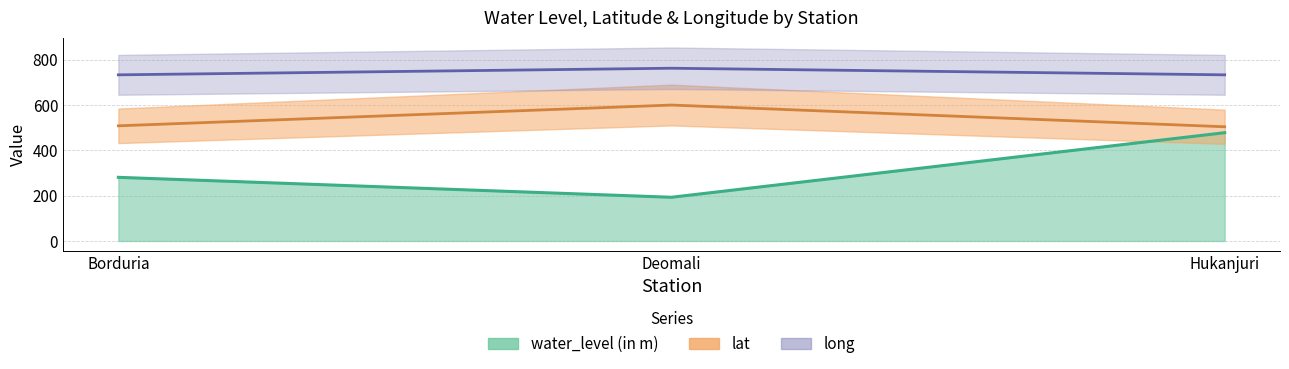

Which series has the largest total across all categories?

long